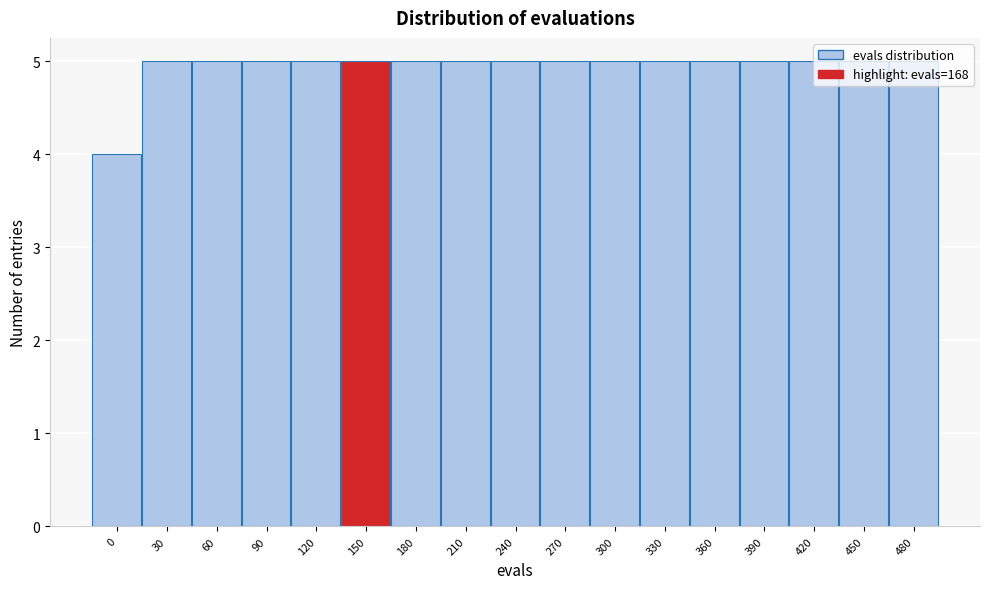

What is the value of the 11th bar from the left?

5